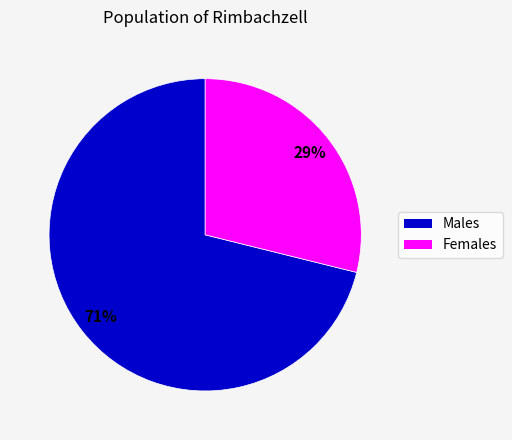

To the nearest percent, what is the difference between the largest and smallest slice percentages?

42%